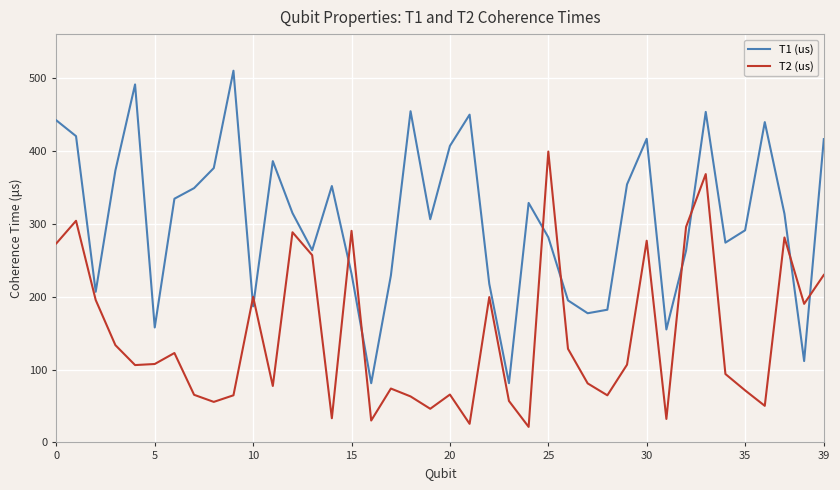

In T1 (us), how many points are higher than both neighbors (excluding endpoints)?

10